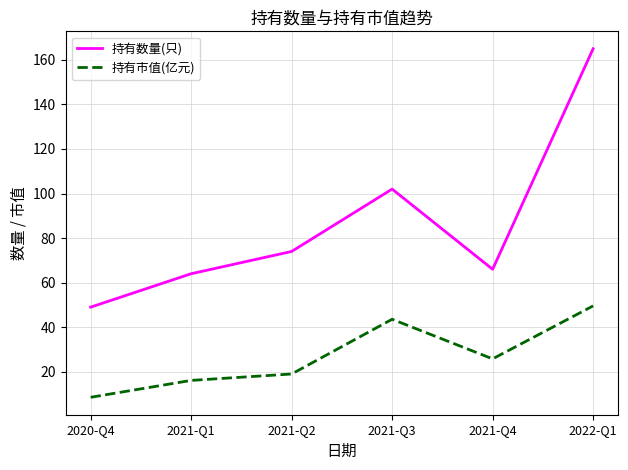

What is the sum of the 持有数量(只) values at 2021-Q4 and 2021-Q1?

130.0